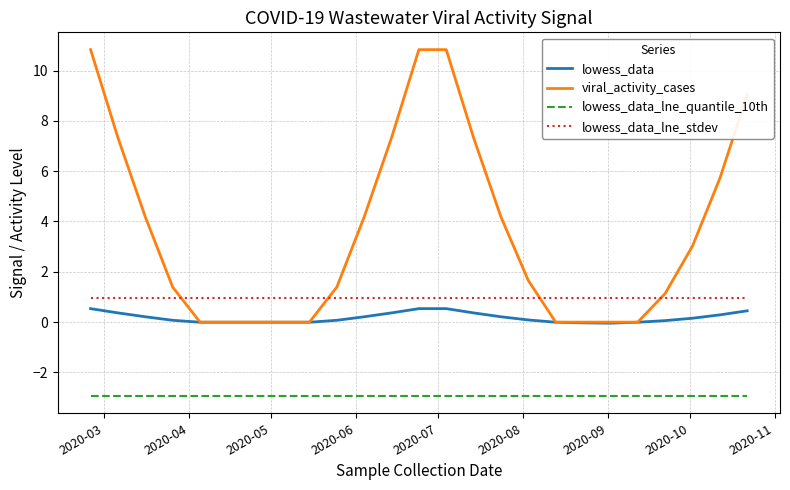

True or false: lowess_data_lne_stdev and lowess_data_lne_quantile_10th intersect in this chart.

False